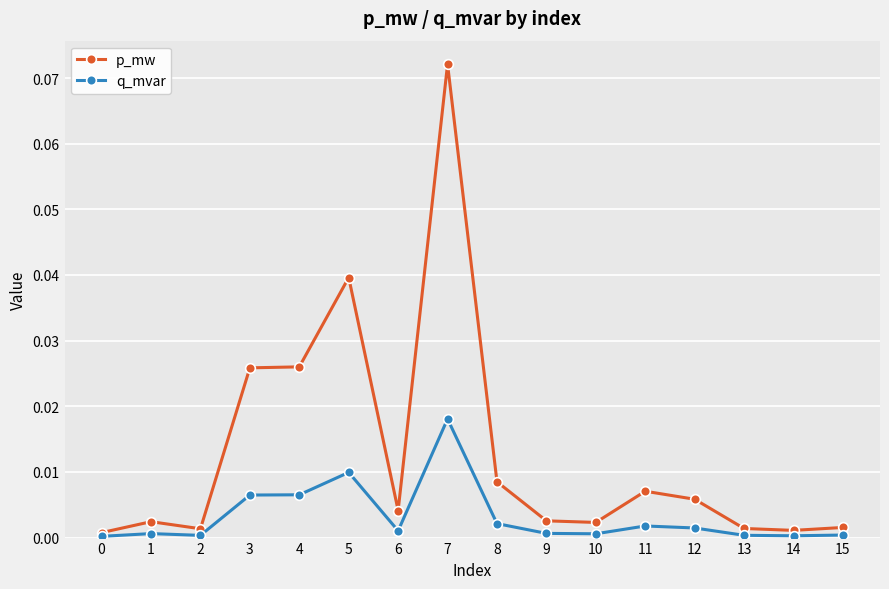

At how many categories does at least one series exceed 0?

16